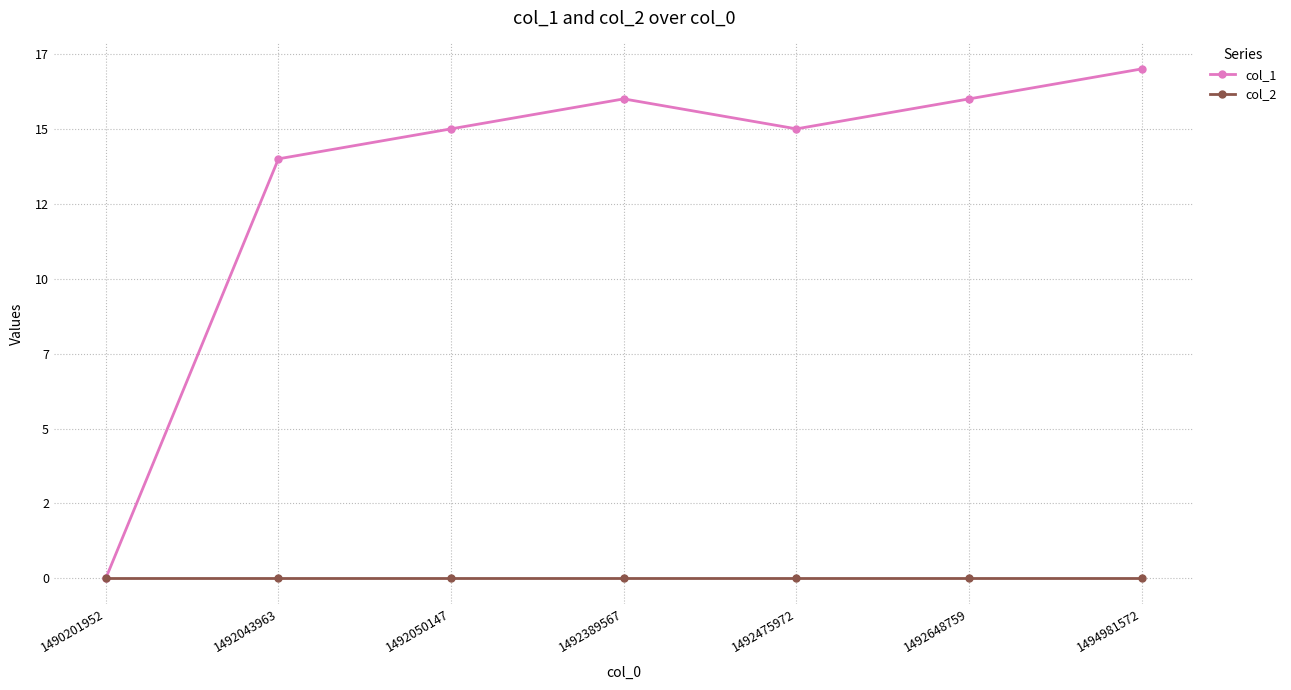

Where is the first local maximum for col_1?

1492389567